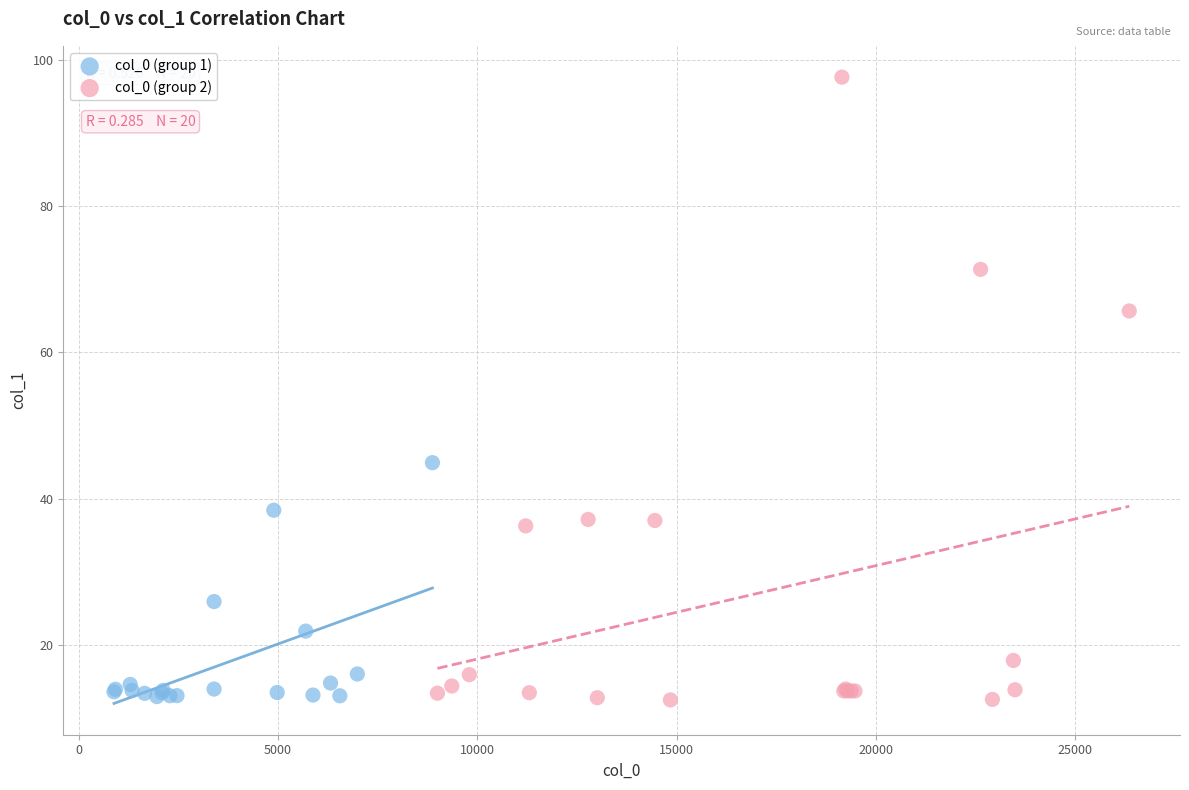

Which series reaches the maximum Y coordinate?

col_0 (group 2)